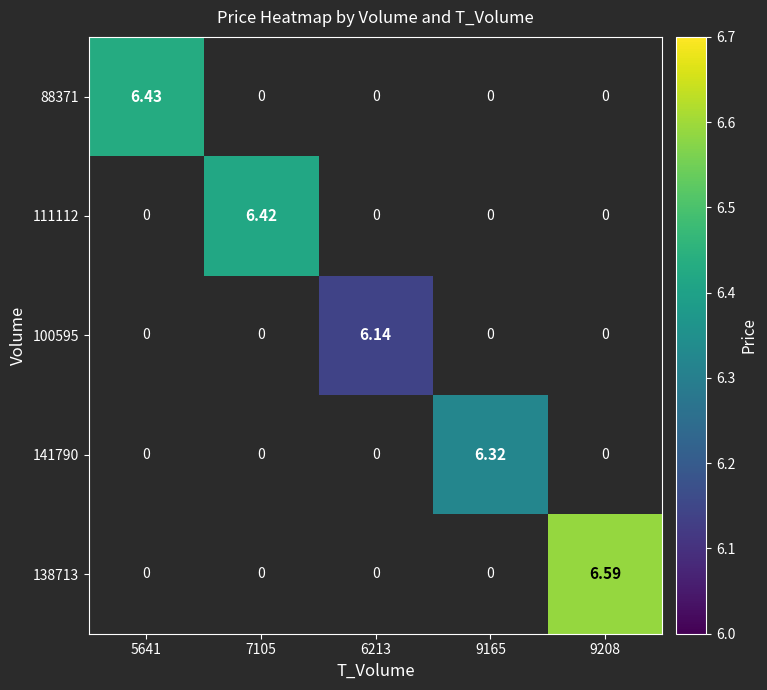

What is the maximum value shown in the chart?

6.6